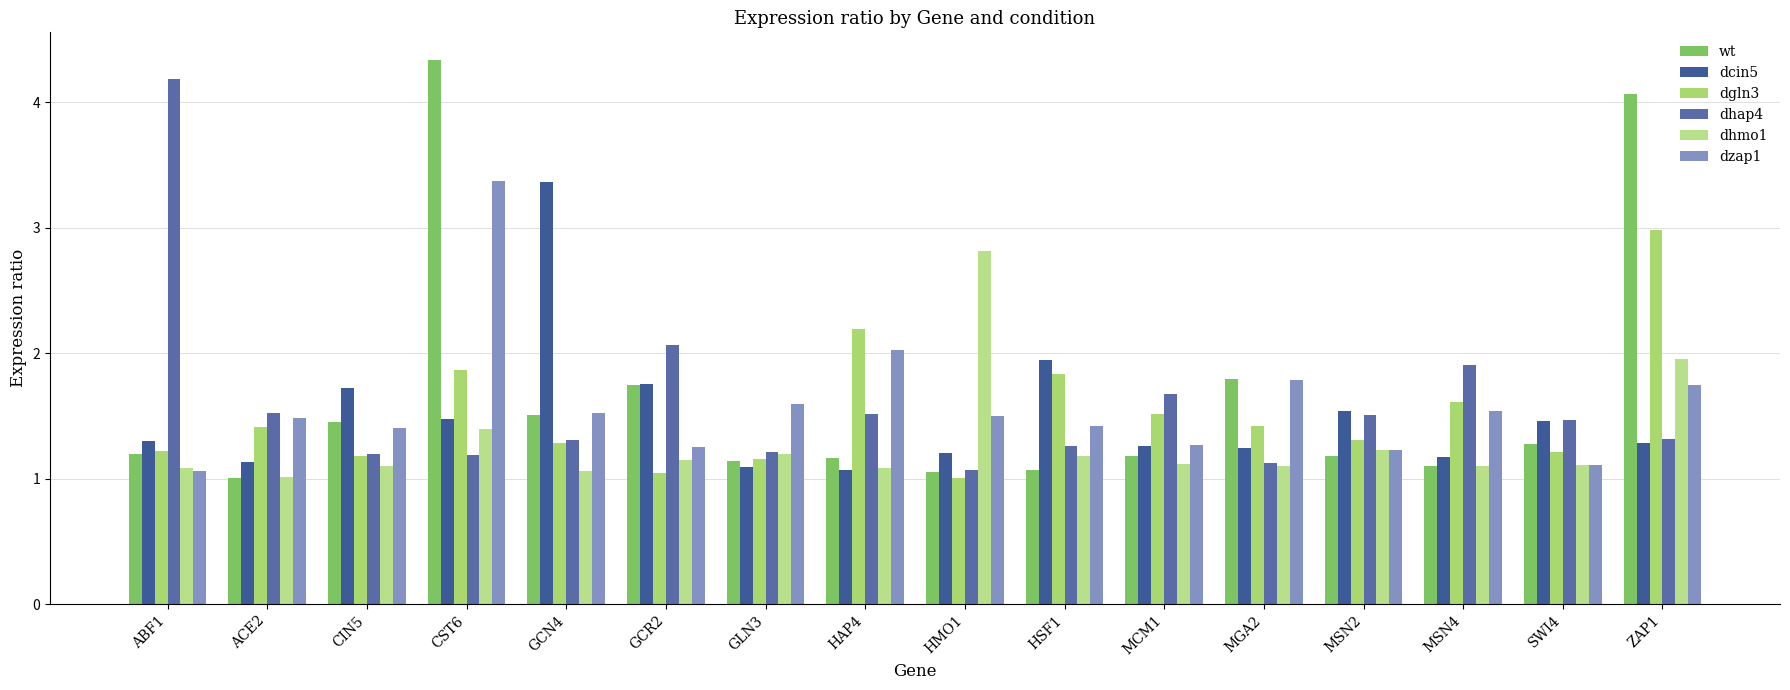

What is the difference between the highest and lowest values at GCN4?

2.3